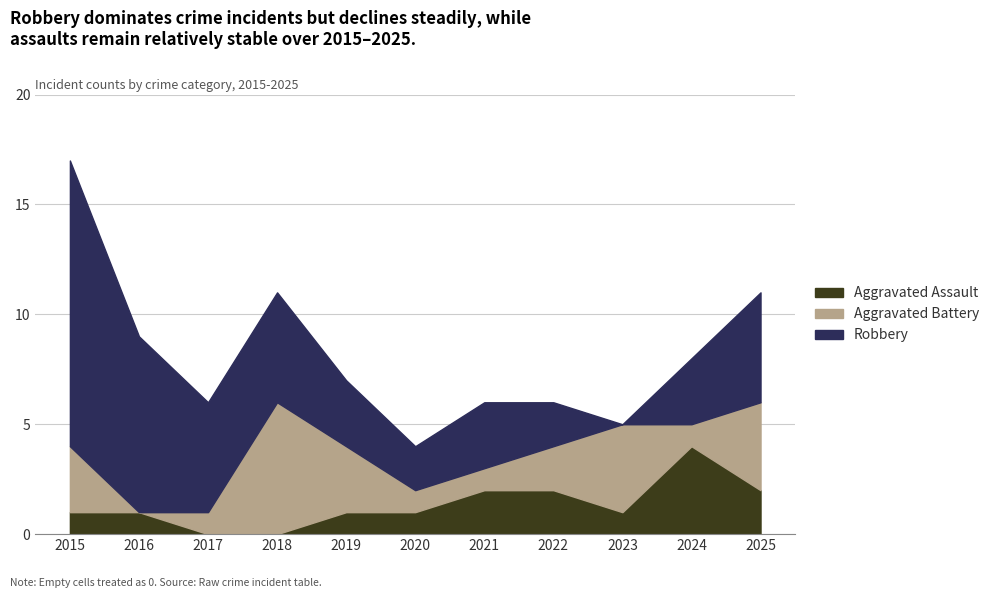

How many values in the Robbery series exceed 3?

5